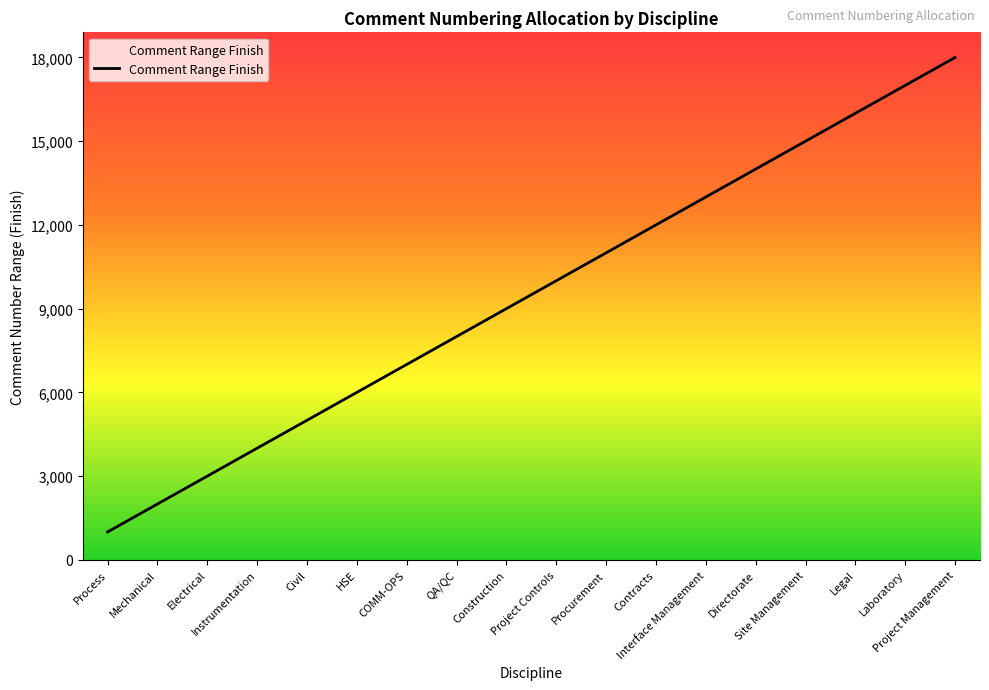

Reading left to right, what are all the values shown in this chart?

1000	2000	3000	4000	5000	6000	7000	8000	9000	10000	11000	12000	13000	14000	15000	16000	17000	18000